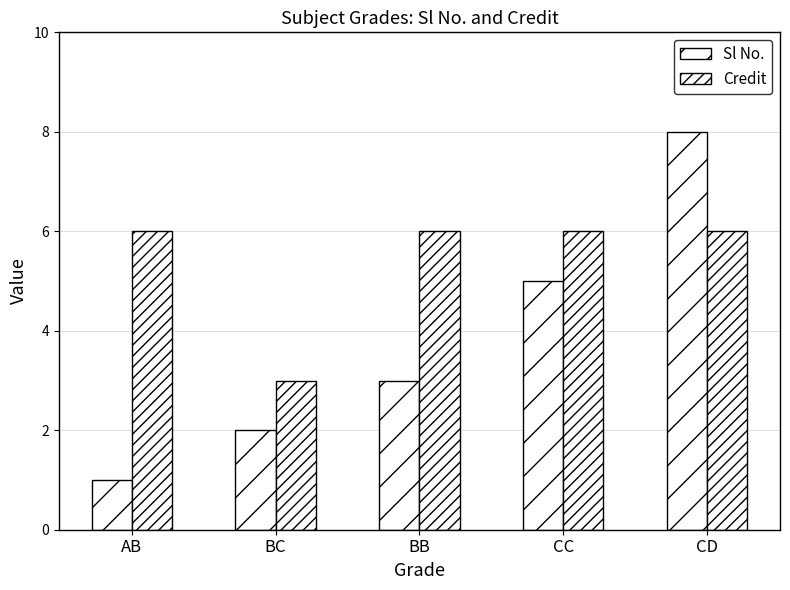

What is the total value across all series at AB?

7